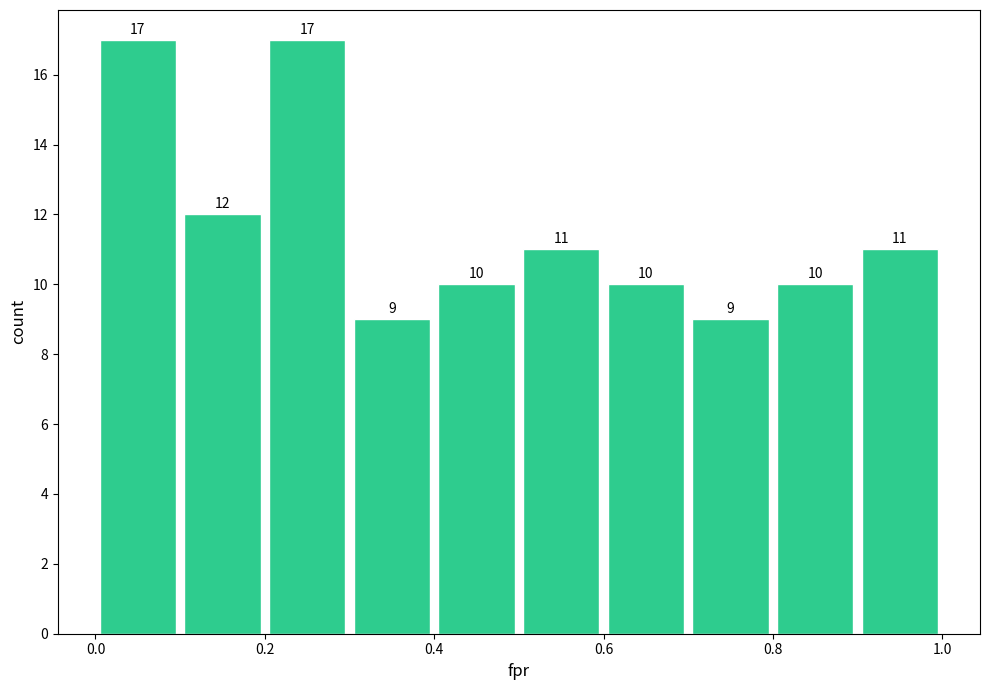

Reading left to right, transcribe this chart: for each bar, give the range it covers on the x-axis and its height.

0.0 to 0.1: 17
0.1 to 0.2: 12
0.2 to 0.3: 17
0.3 to 0.4: 9
0.4 to 0.5: 10
0.5 to 0.6: 11
0.6 to 0.7: 10
0.7 to 0.8: 9
0.8 to 0.9: 10
0.9 to 1.0: 11